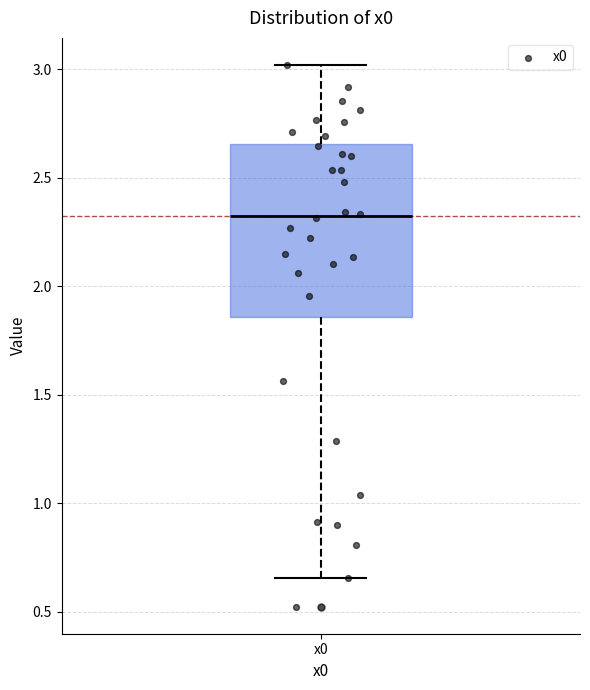

Where is the upper edge of the box for x0 on the y-axis? The values are not printed on the chart, so give them approximately, as read against the axis.

2.65